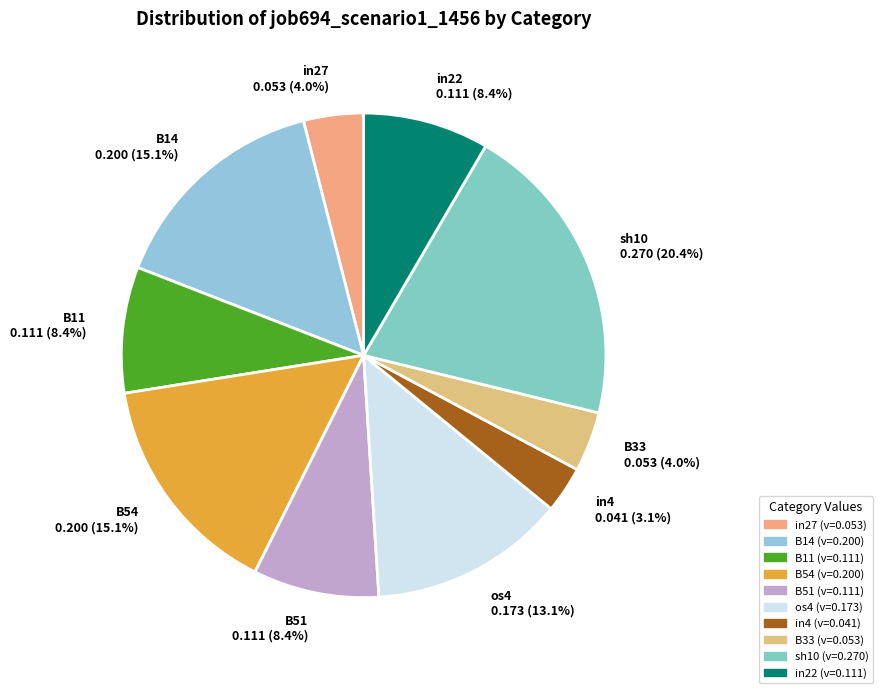

What is the largest slice in the pie chart?

sh10